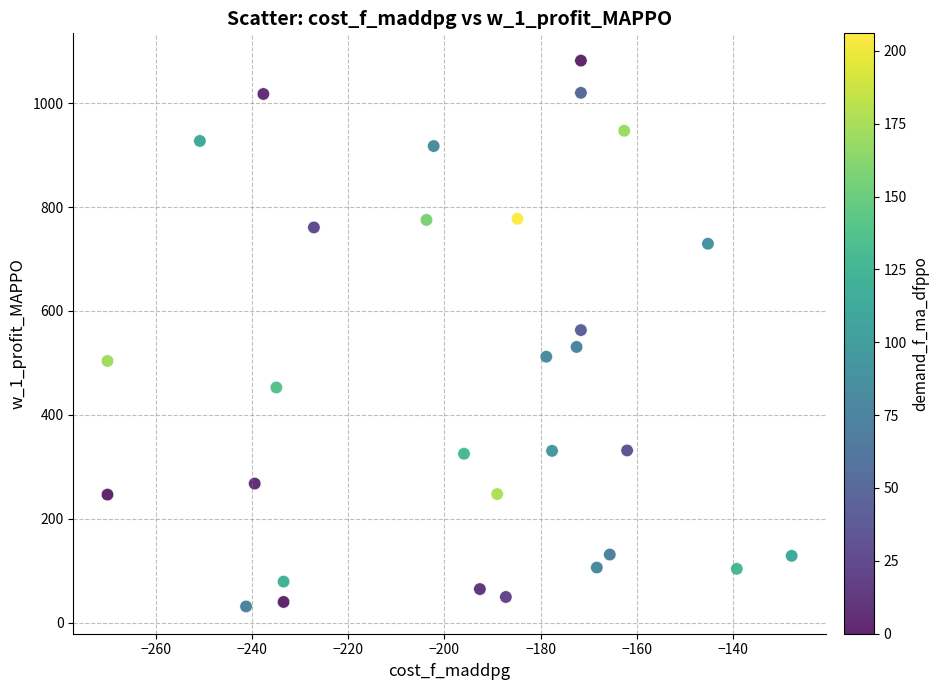

What is the range of X values (max minus min)?

142.2